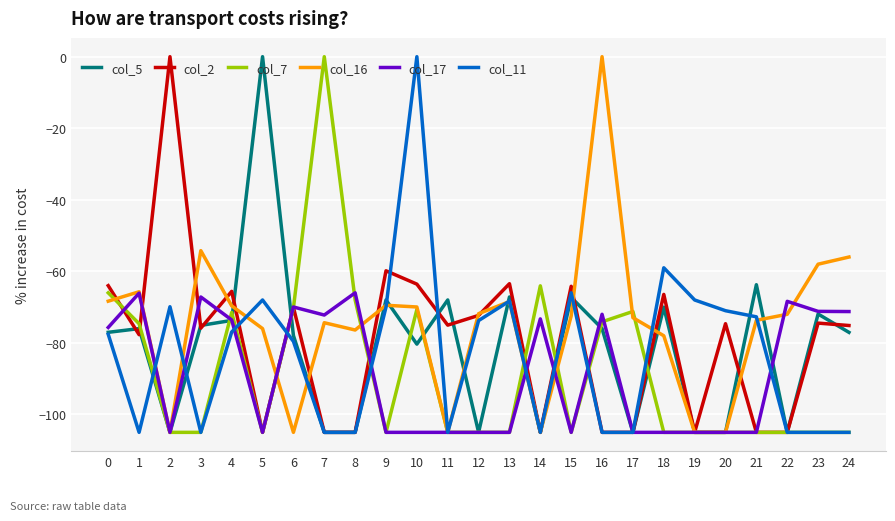

How many series are shown in this chart?

6